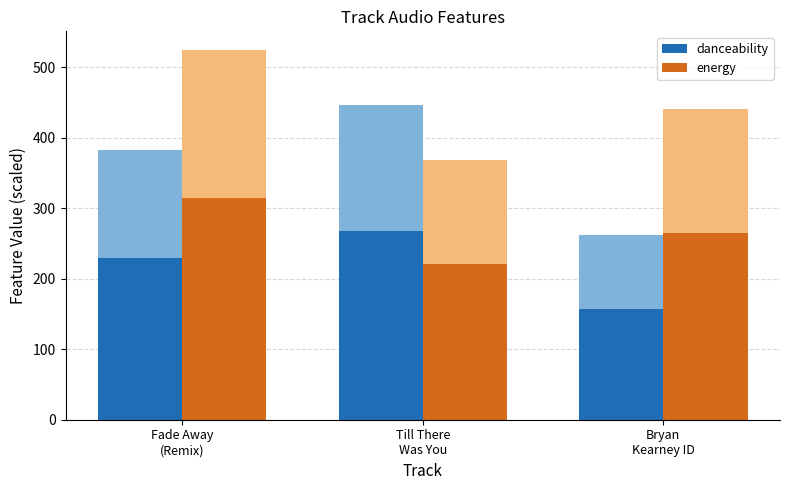

At how many categories does at least one series exceed 312?

1